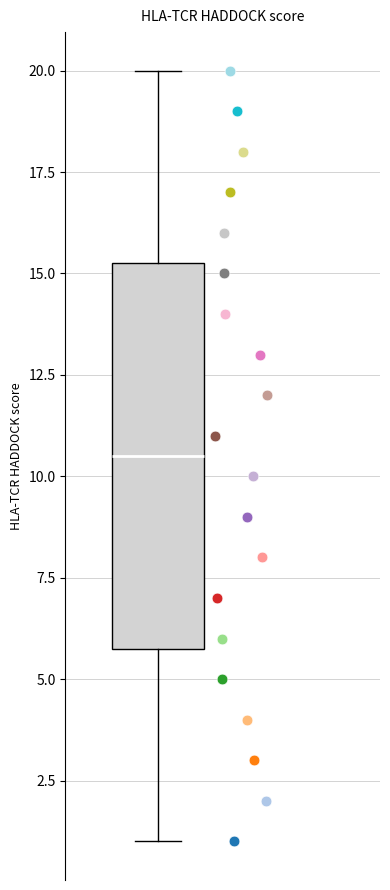

Where does the lower whisker of the box end on the y-axis? The values are not printed on the chart, so give them approximately, as read against the axis.

1.0